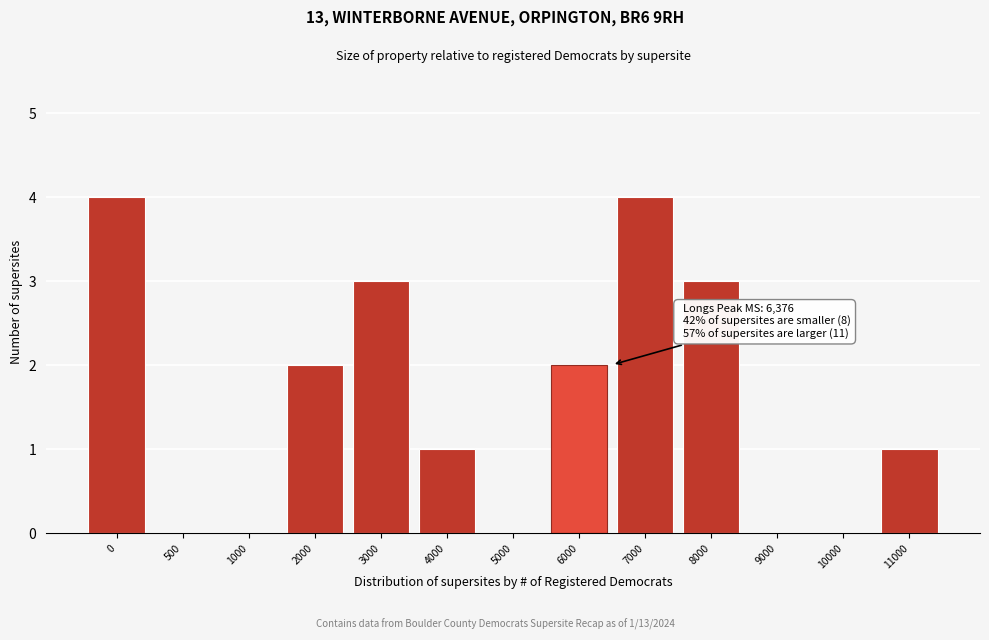

Reading right to left, list all the values displayed in this chart.

11000=1	10000=0	9000=0	8000=3	7000=4	6000=2	5000=0	4000=1	3000=3	2000=2	1000=0	500=0	0=4